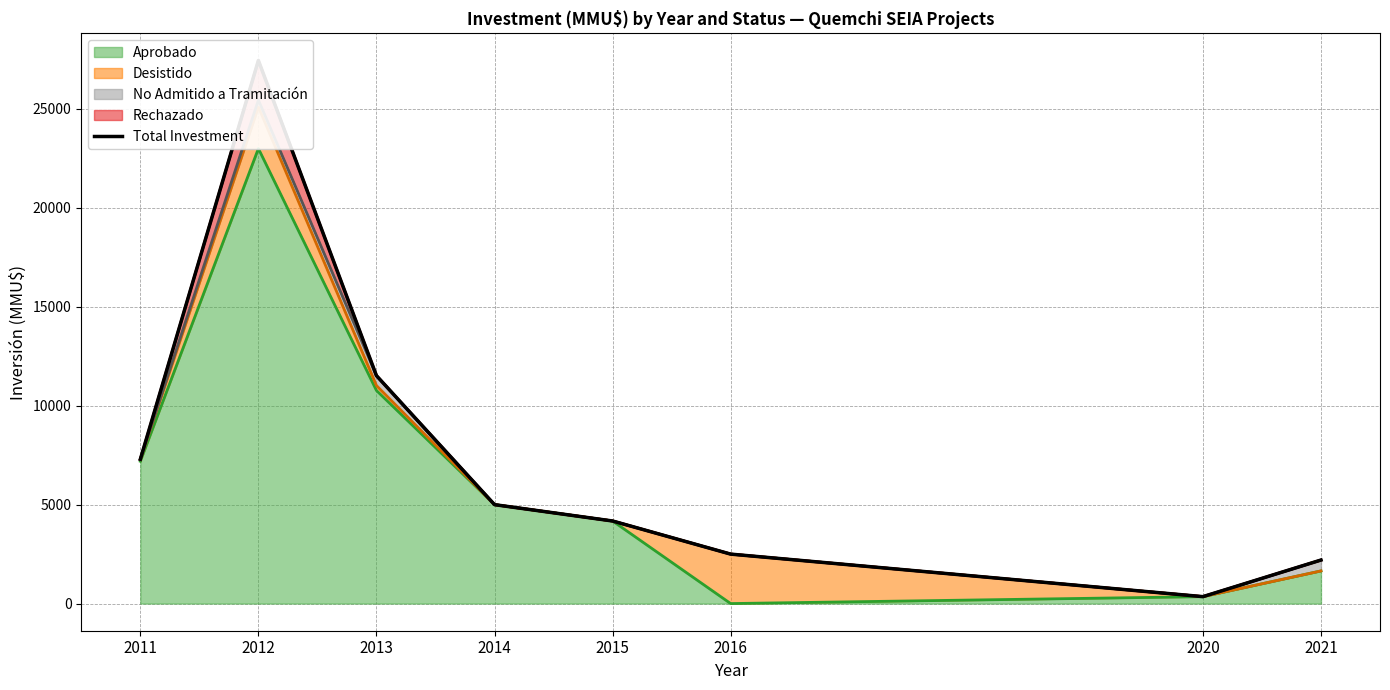

Does the chart display data point markers on the line(s)?

No